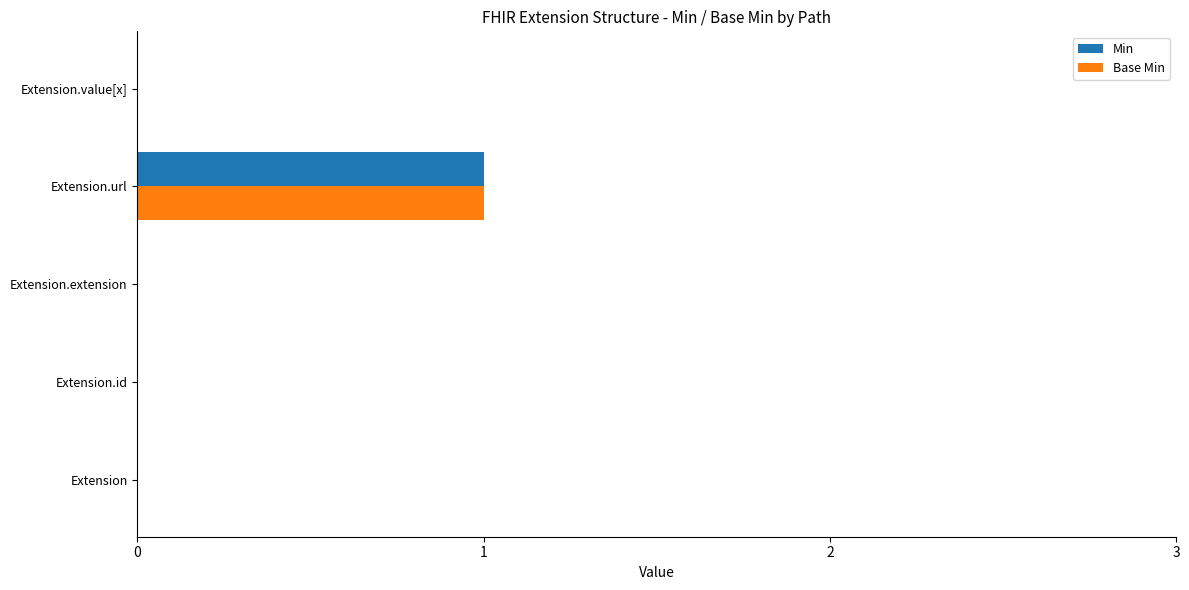

How many data points does each series have?

5